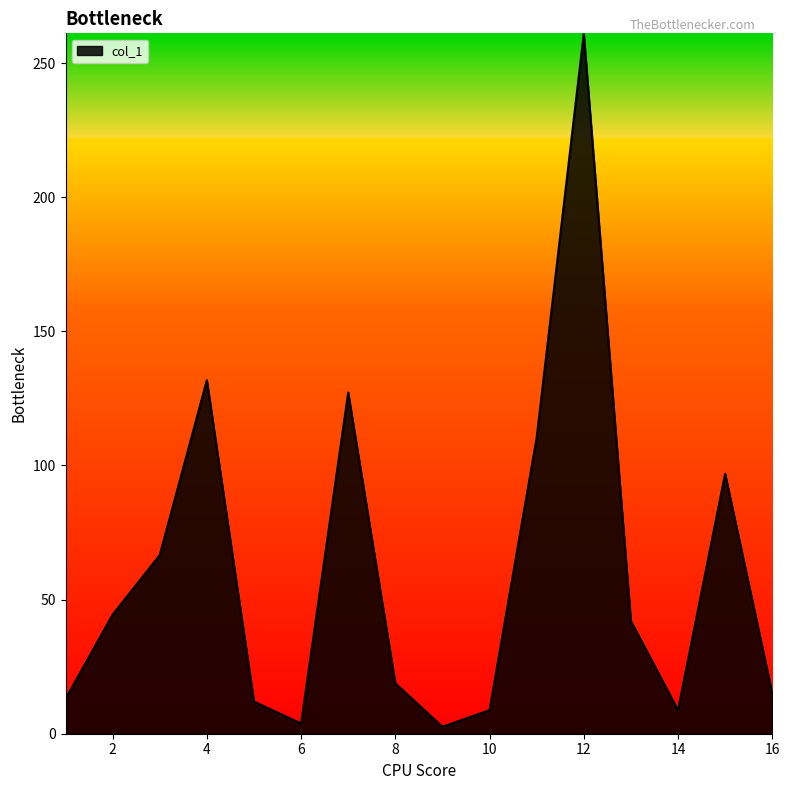

What is the difference between the maximum and minimum values?

258.5